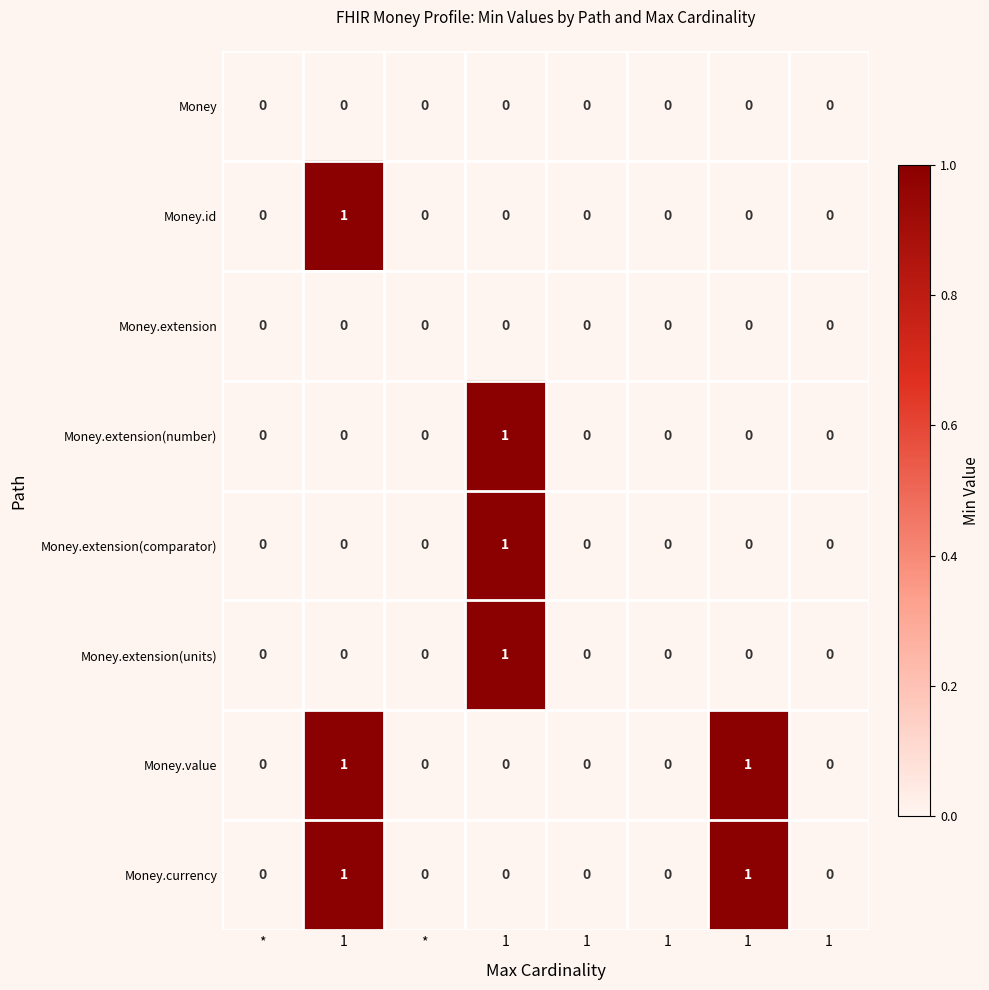

Which series has the largest total across all categories?

Money.value